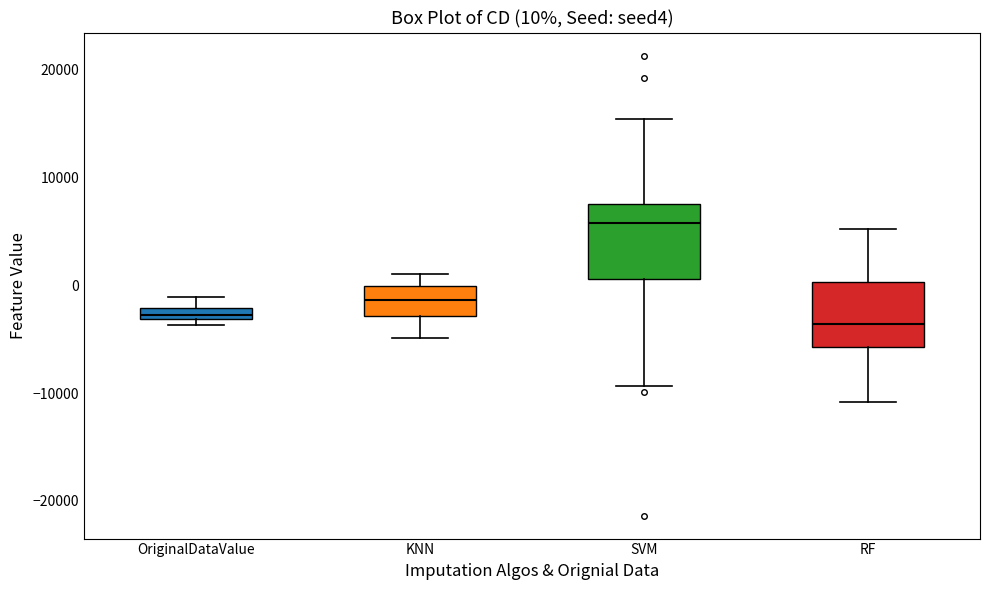

Which box's median line is the highest?

SVM